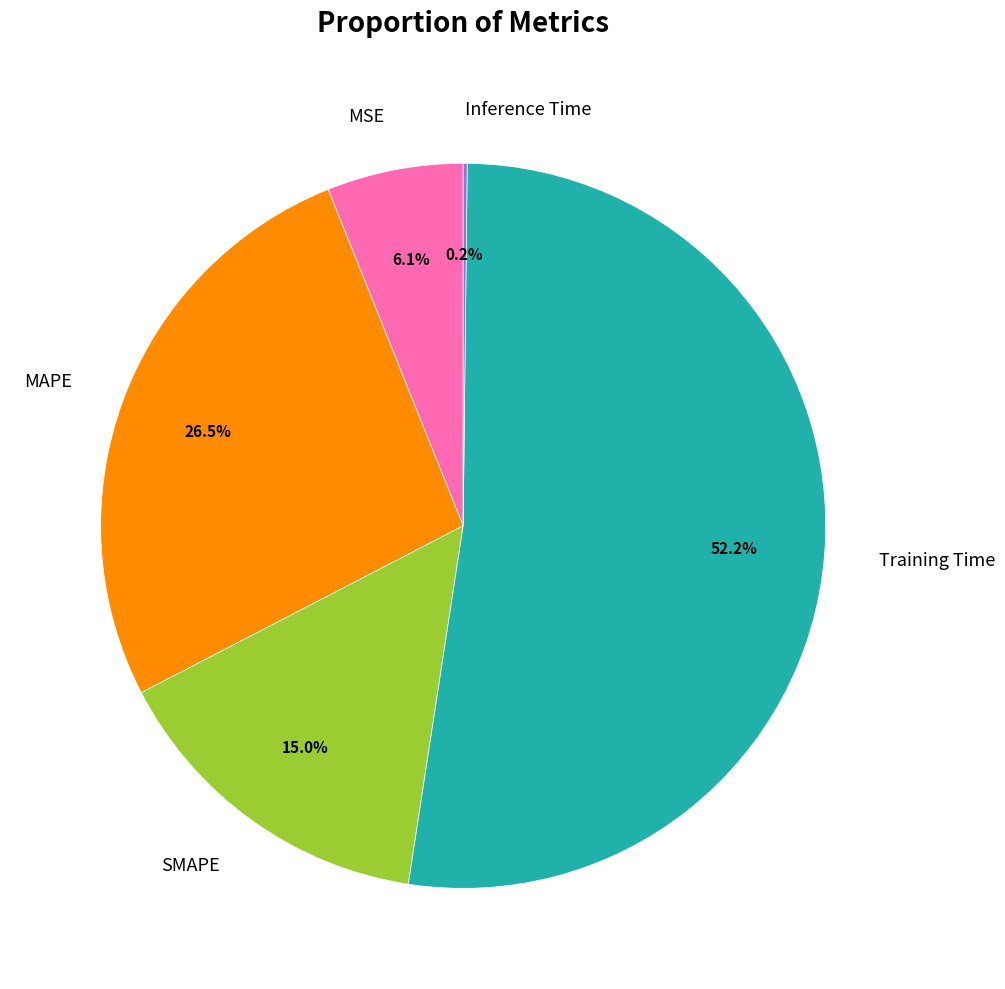

Does MSE account for over 50% of the chart?

No